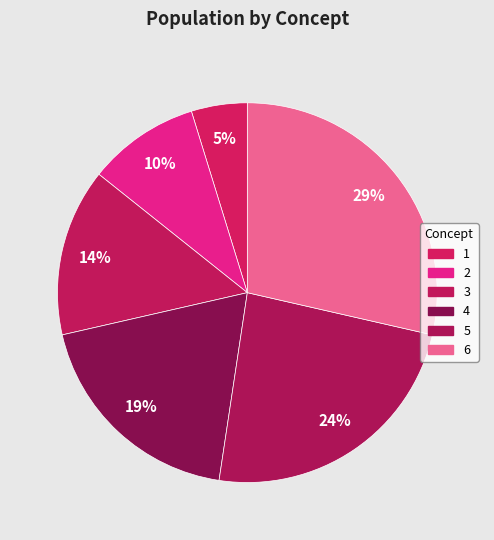

What is the total percentage of 3 and 1?

19.0%